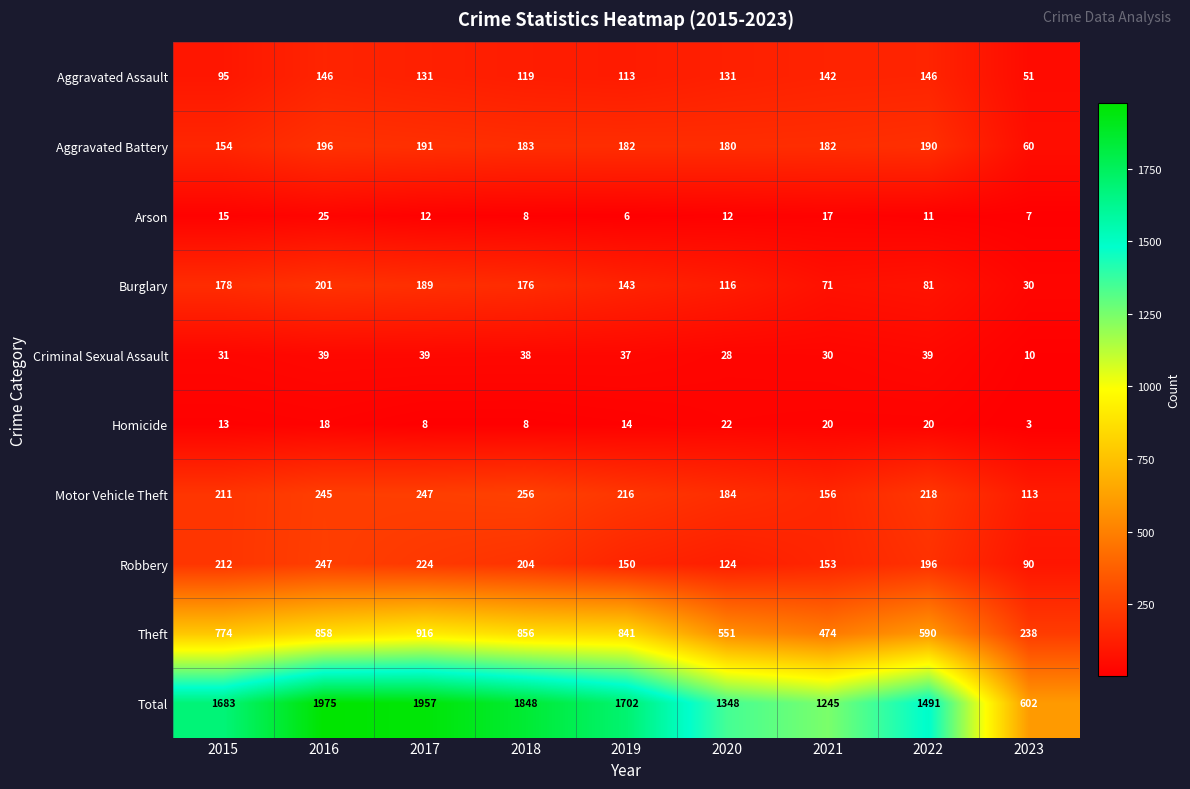

Which series has the largest range (max minus min)?

Total